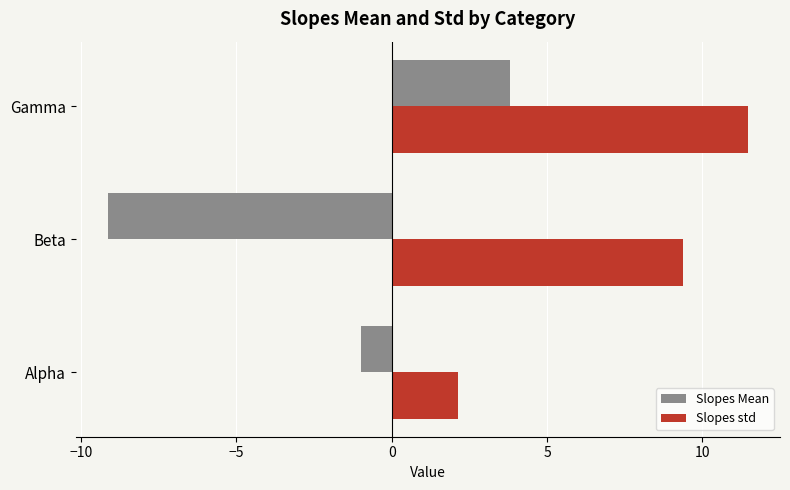

What is the greatest value displayed?

11.5